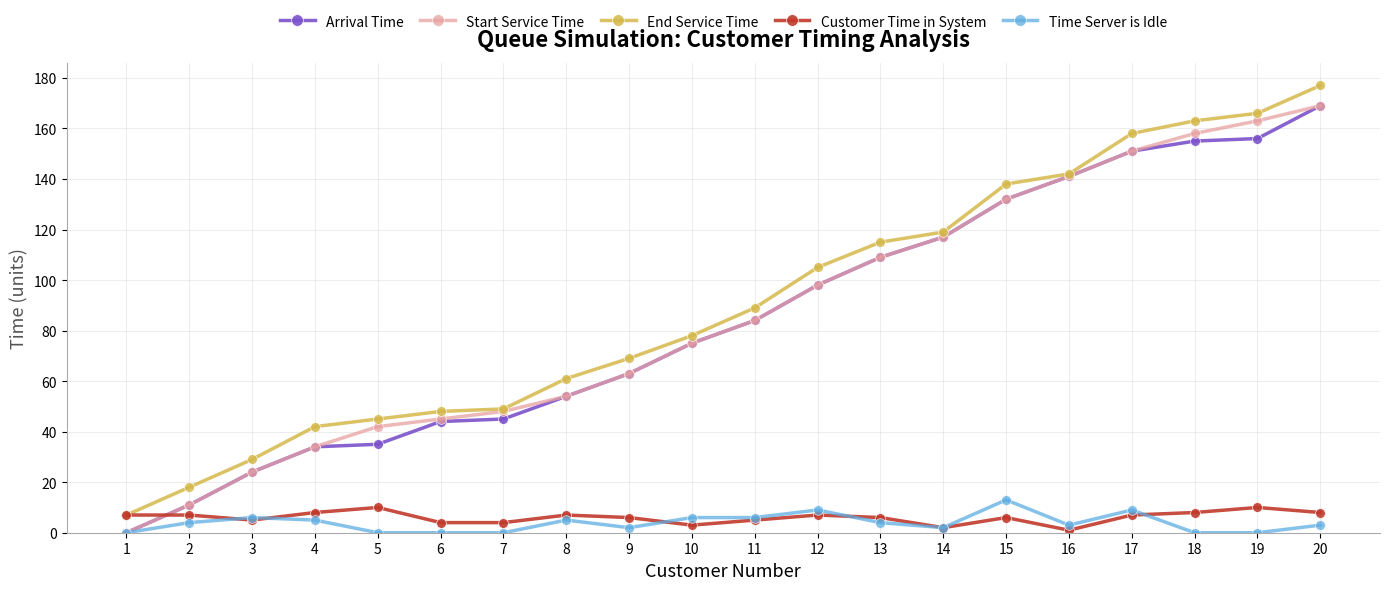

At which category is the sum across all series the highest?

20